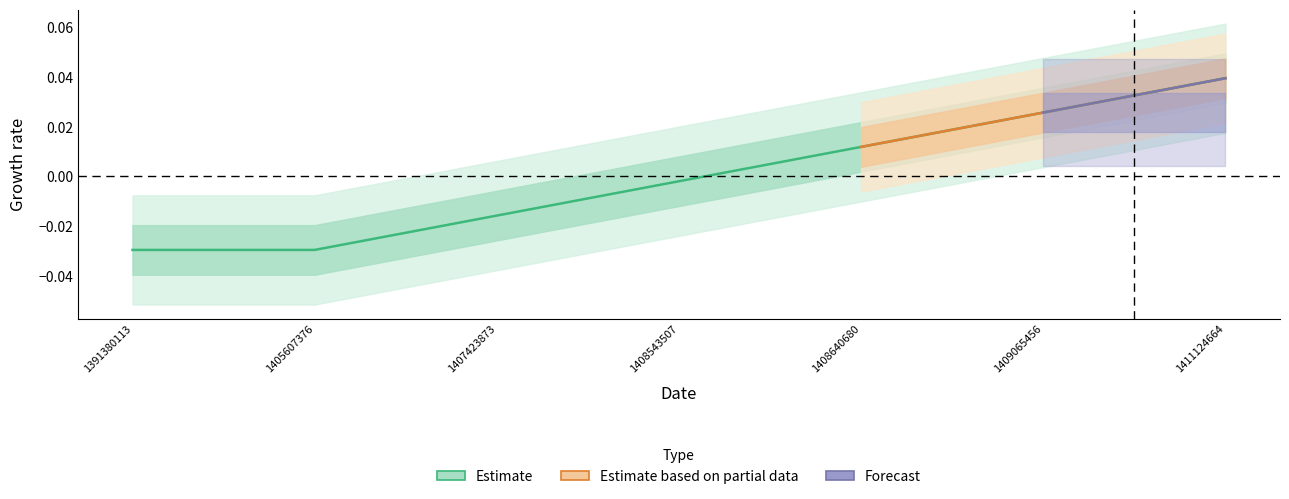

At which category does the chart reach its minimum across all series?

1391380113